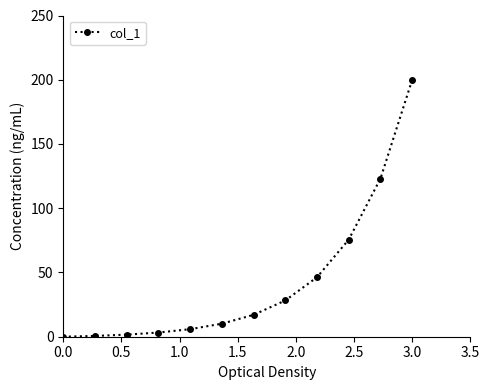

What is the average value?

42.7